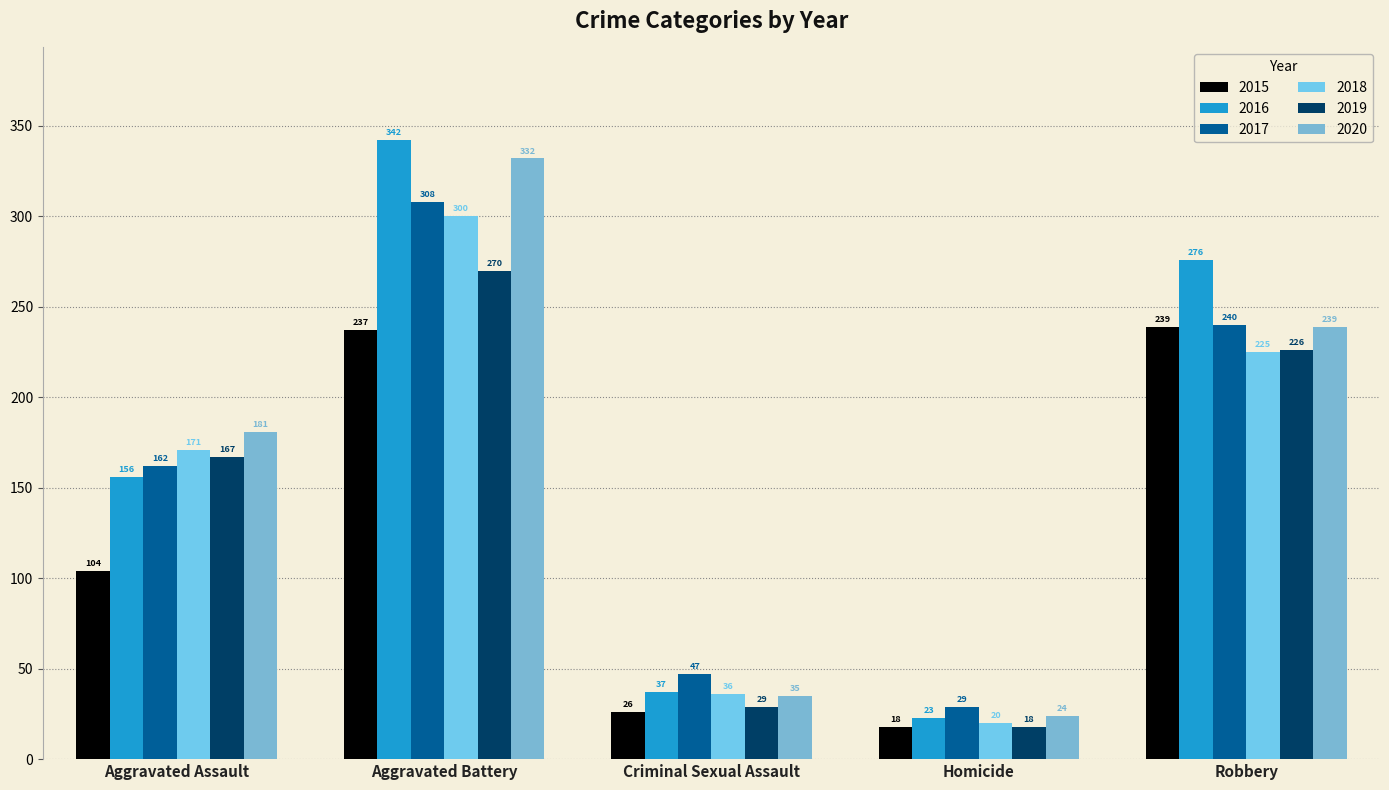

What is the label of the 2nd bar from the left?

Aggravated Battery